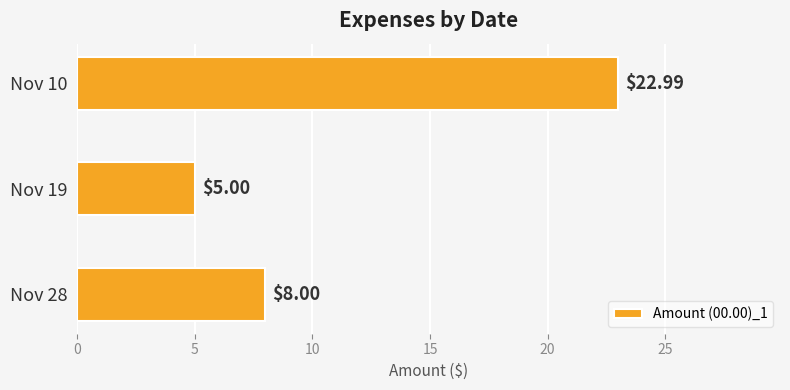

Which label corresponds to the largest value in the chart?

Nov 10